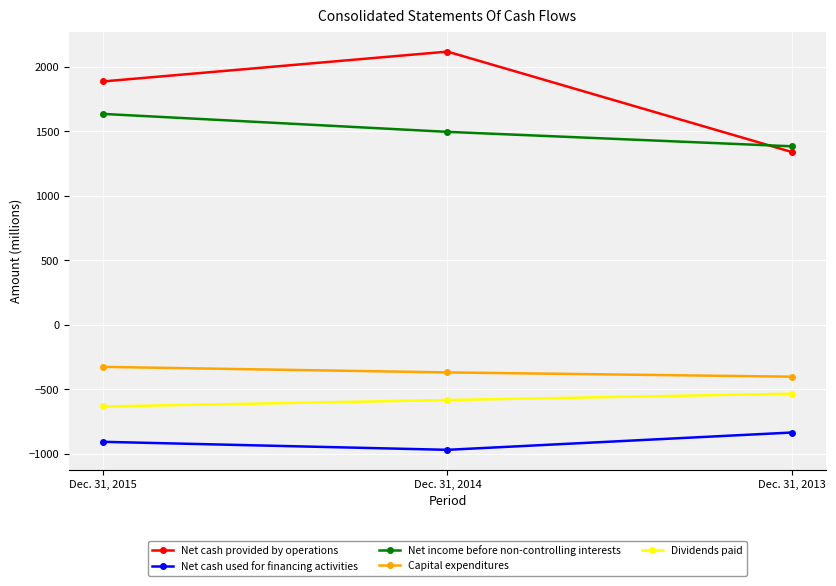

Reading left to right, list all the values displayed in this chart.

Net cash provided by operations: Dec. 31, 2015=1888	Dec. 31, 2014=2119	Dec. 31, 2013=1341
Net cash used for financing activities: Dec. 31, 2015=-906	Dec. 31, 2014=-968	Dec. 31, 2013=-834
Net income before non-controlling interests: Dec. 31, 2015=1636	Dec. 31, 2014=1497	Dec. 31, 2013=1385
Capital expenditures: Dec. 31, 2015=-325	Dec. 31, 2014=-368	Dec. 31, 2013=-401
Dividends paid: Dec. 31, 2015=-632	Dec. 31, 2014=-582	Dec. 31, 2013=-533